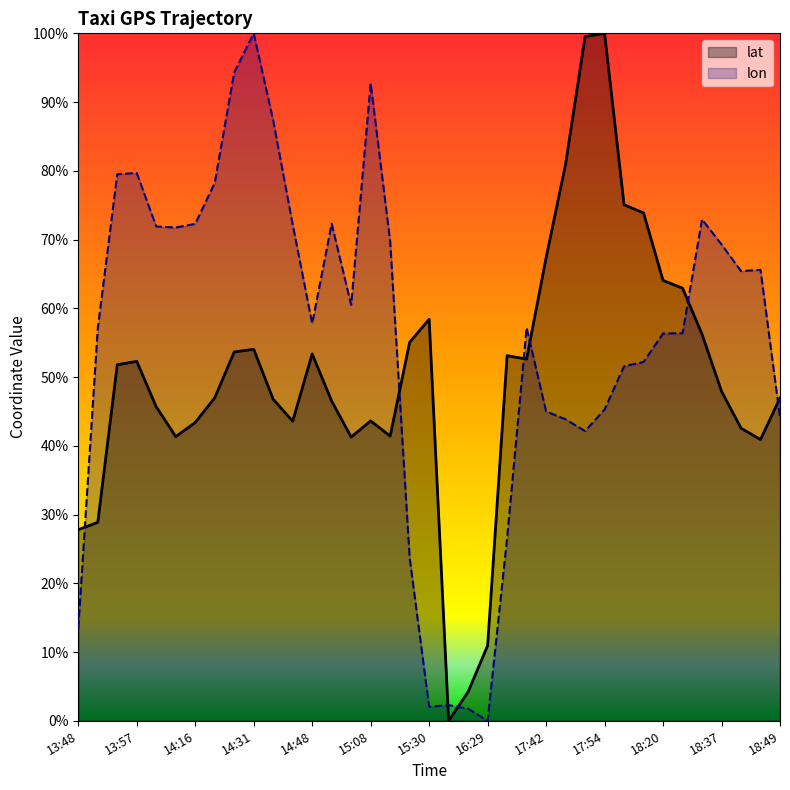

What are all the series names shown in the legend?

lat, lon